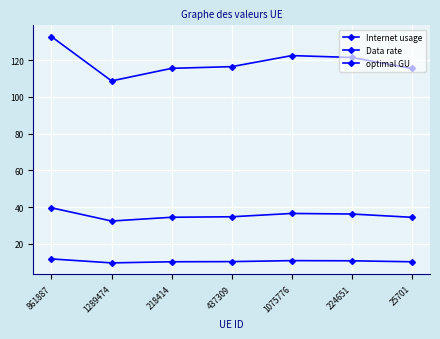

List the series in order of their peak value, highest first.

Internet usage, optimal GU, Data rate